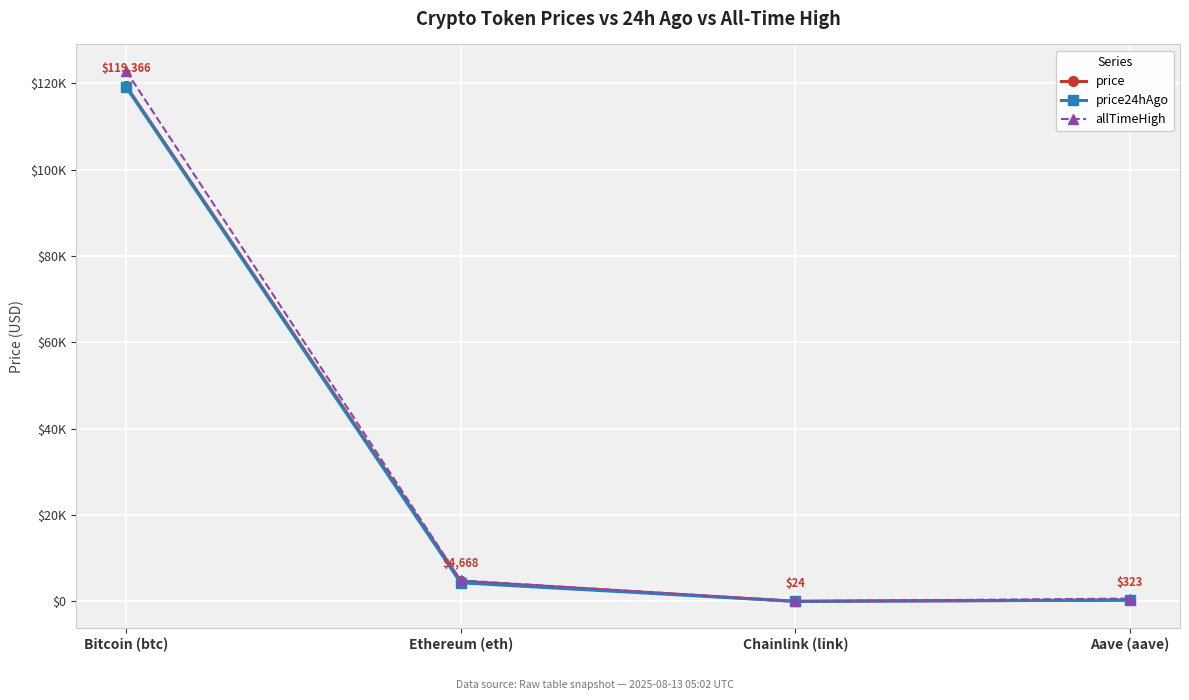

At Chainlink (link), list the series in order from smallest to largest.

price24hAgo, price, allTimeHigh